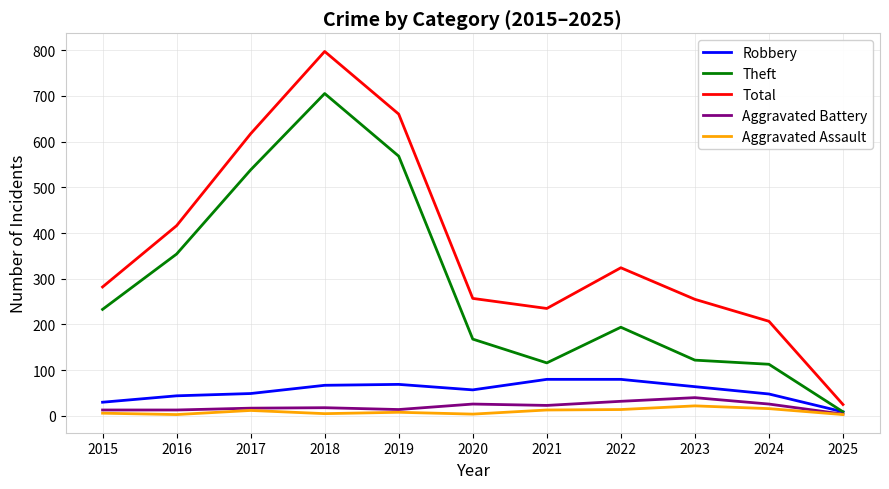

Is it true that Theft equals 122 at 2023?

True